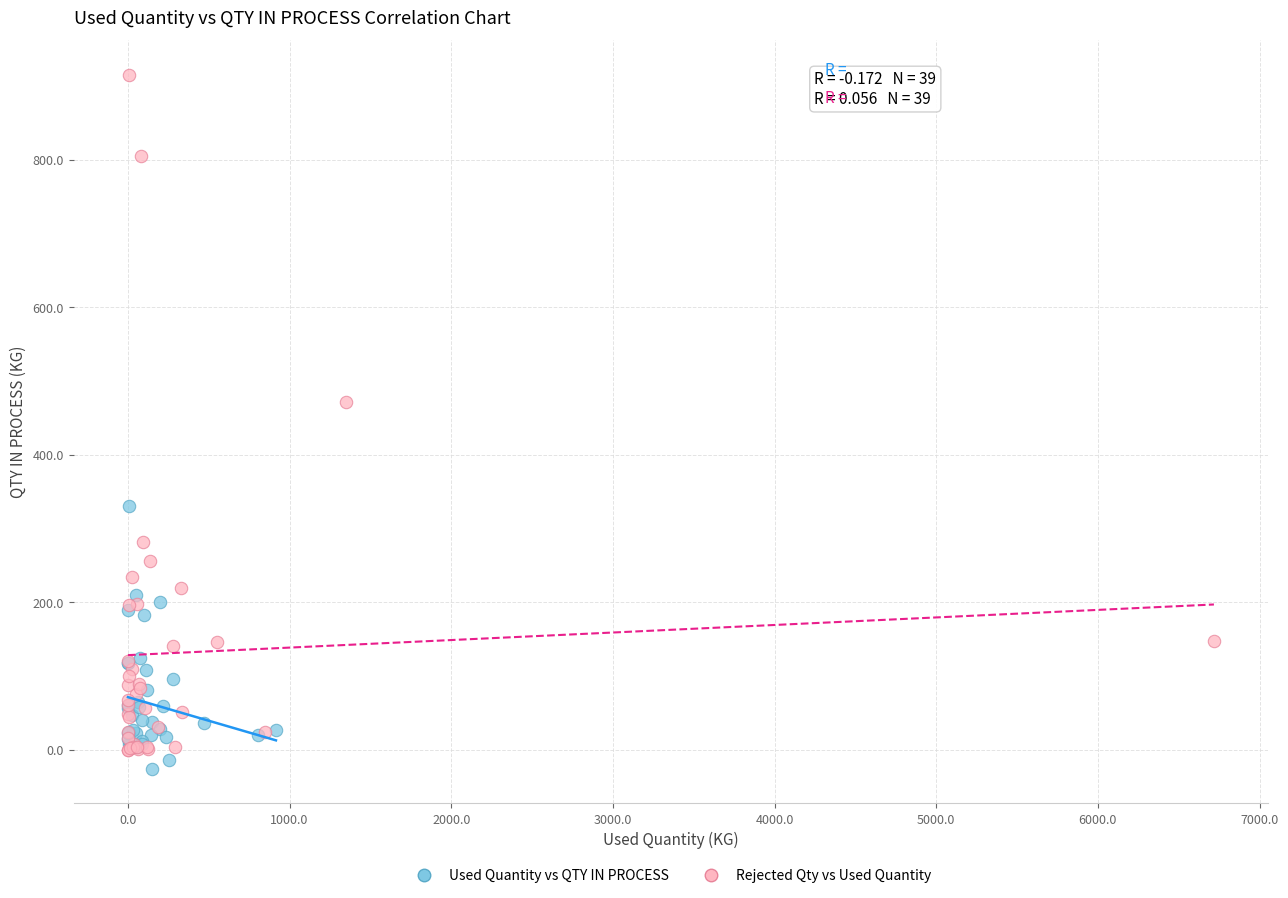

What are all the series names shown in the legend?

Used Quantity vs QTY IN PROCESS, Rejected Qty vs Used Quantity